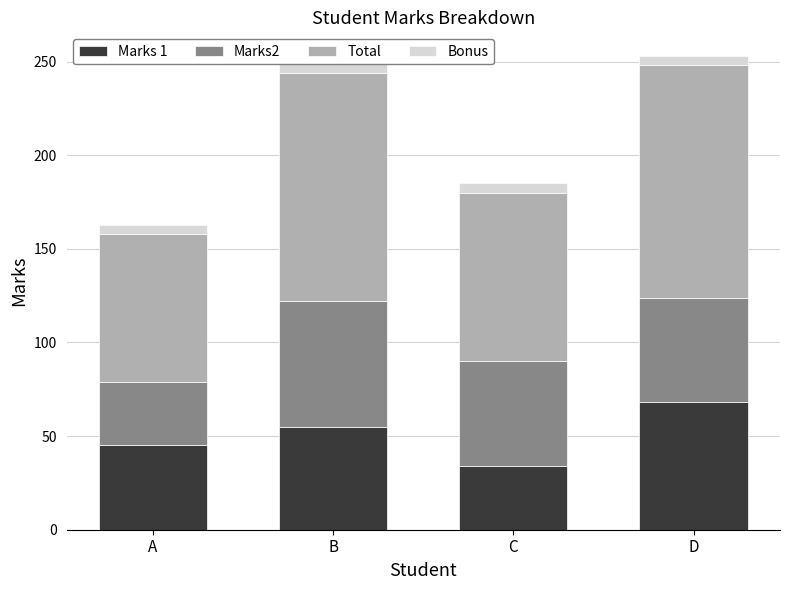

Reading left to right, extract all data points from this chart.

Marks 1: A=45	B=55	C=34	D=68
Marks2: A=34	B=67	C=56	D=56
Total: A=79	B=122	C=90	D=124
Bonus: A=5	B=5	C=5	D=5